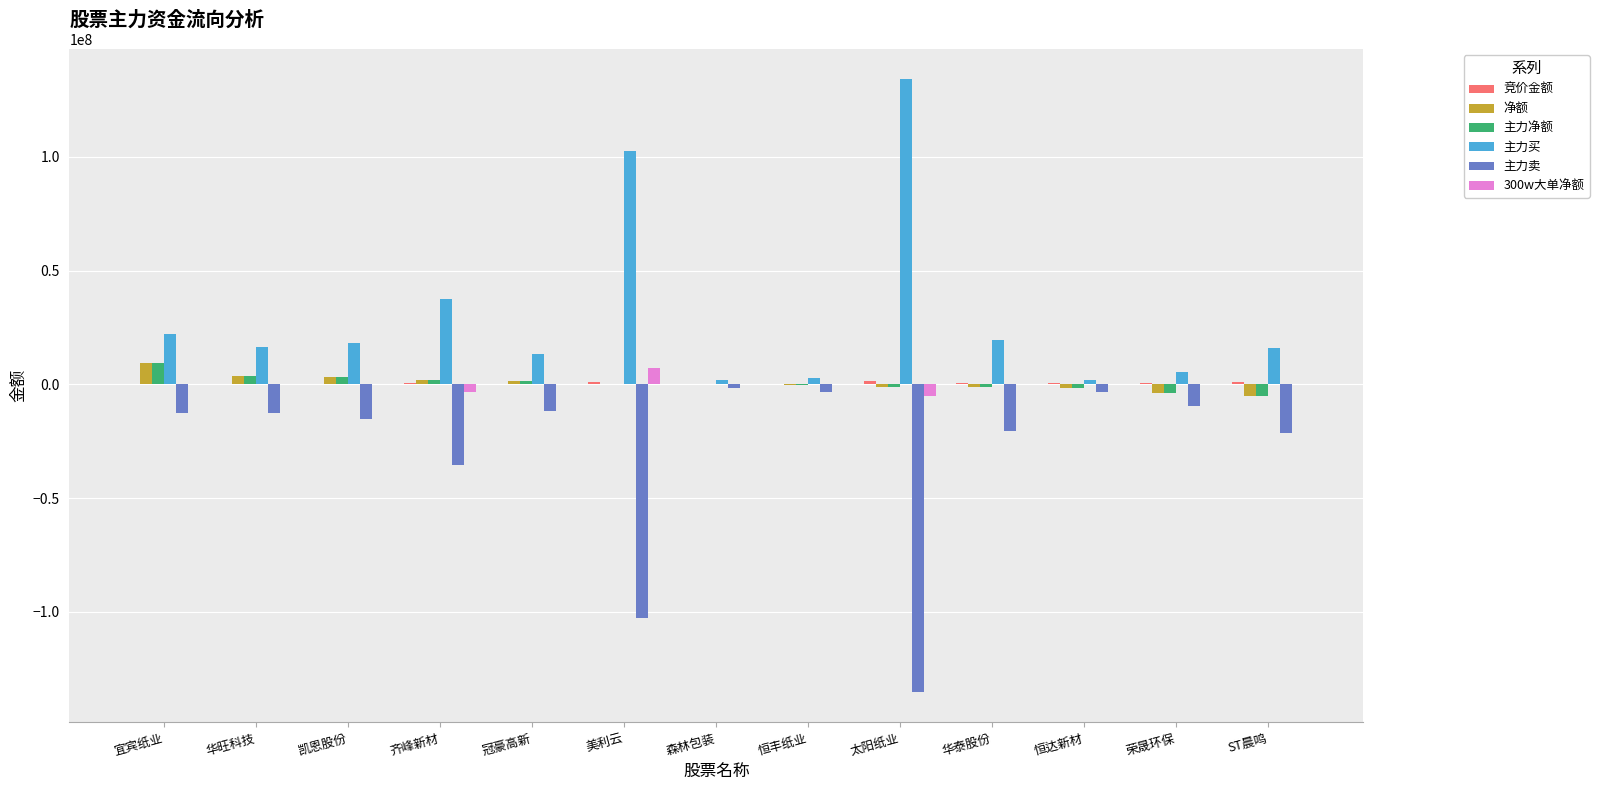

The value of 300w大单净额 at 恒达新材 is 0. True or false?

True